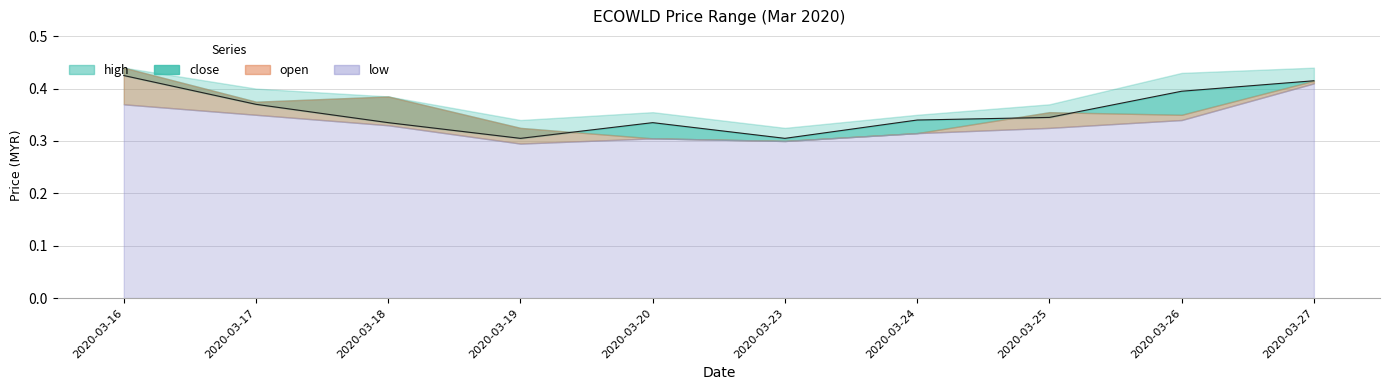

The value of low at 2020-03-25 is 0.5. True or false?

False